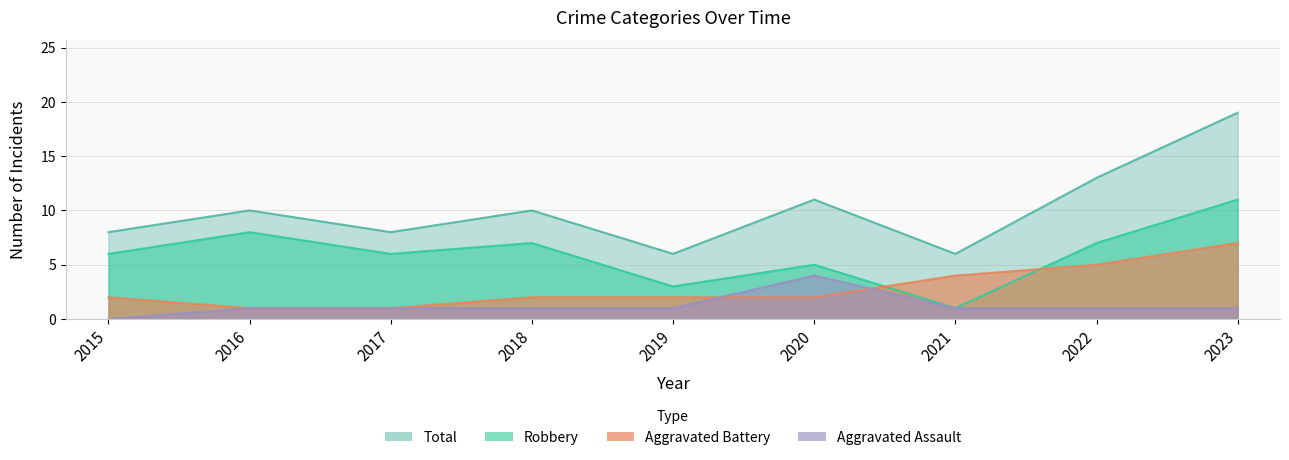

At which category does Total reach its first local peak?

2016